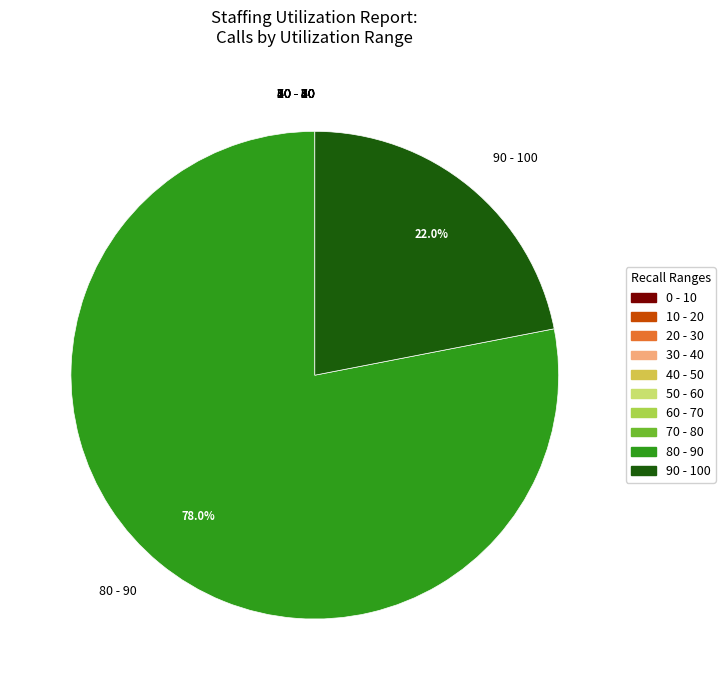

Which category has the biggest portion of the pie?

80 - 90